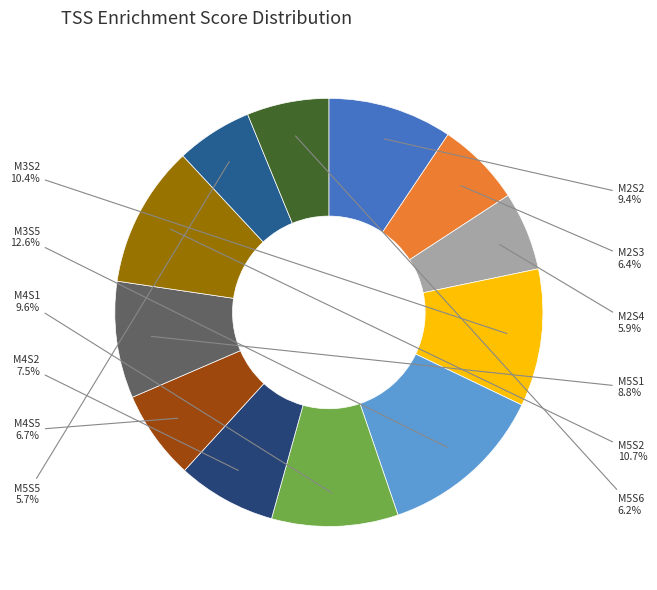

Which category has the biggest portion of the pie?

M3S5